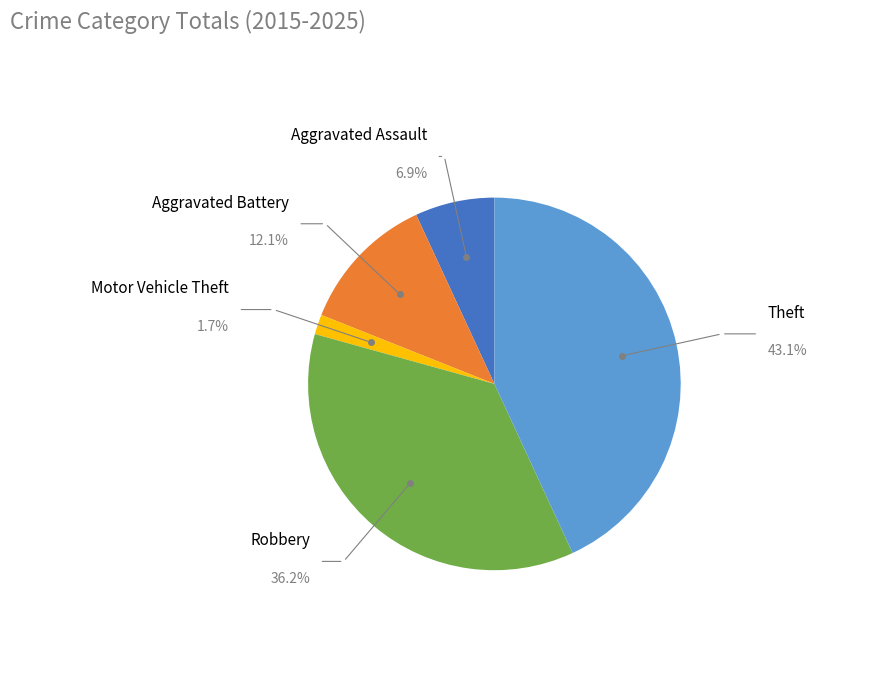

How many slices are in this pie chart?

5